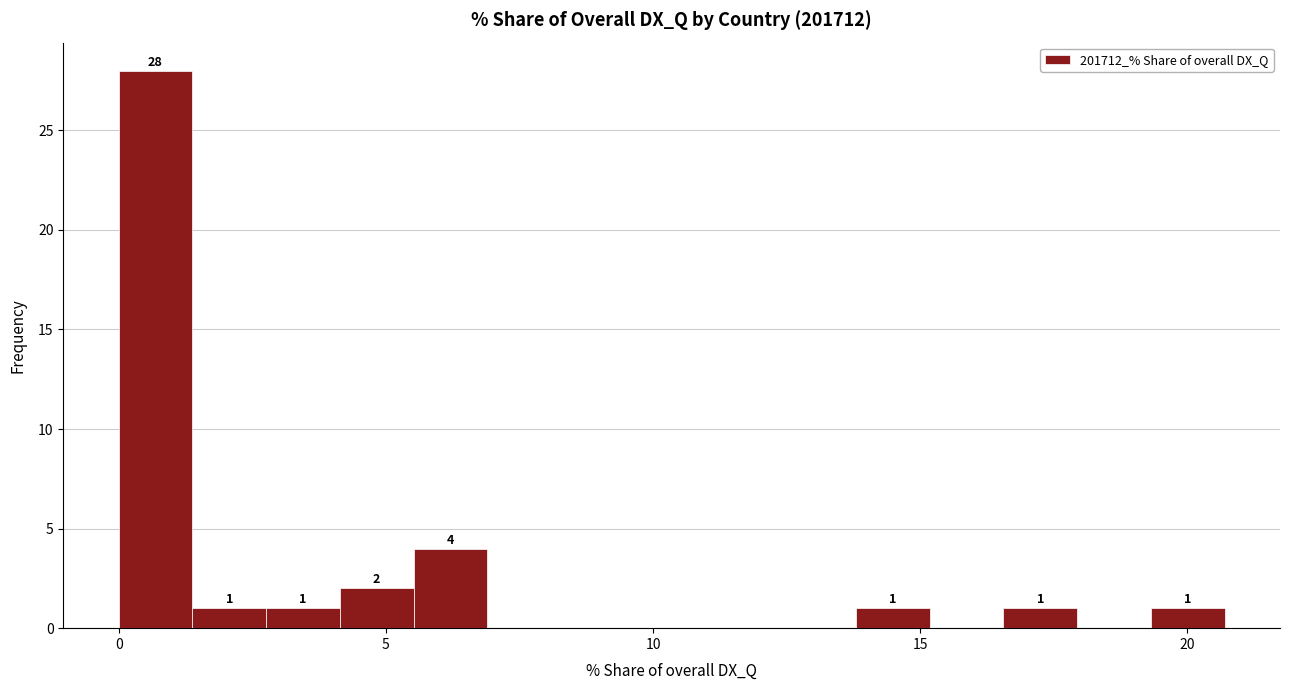

Read against the x-axis, roughly where is the centre of the tallest bar?

0.5